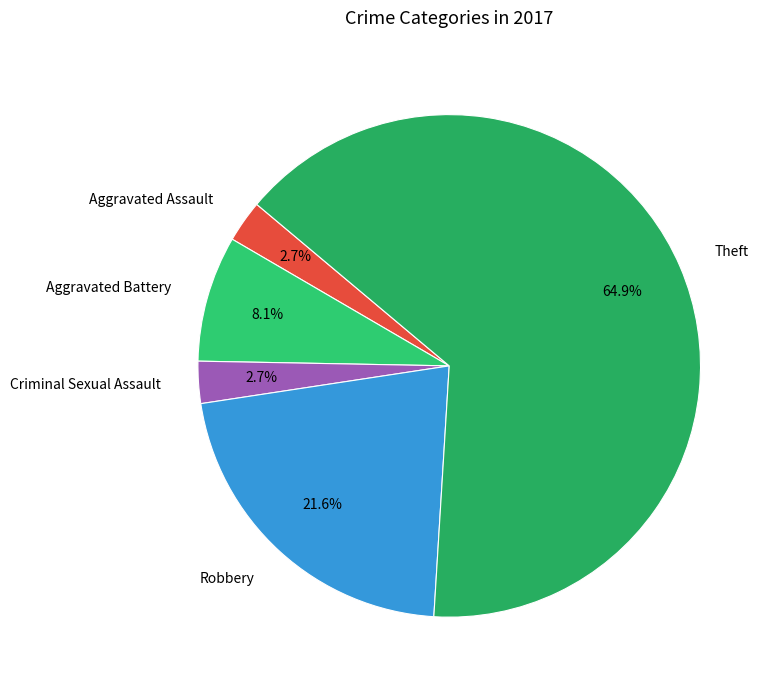

Approximately how many times larger is the value at Criminal Sexual Assault compared to Aggravated Battery?

0.3